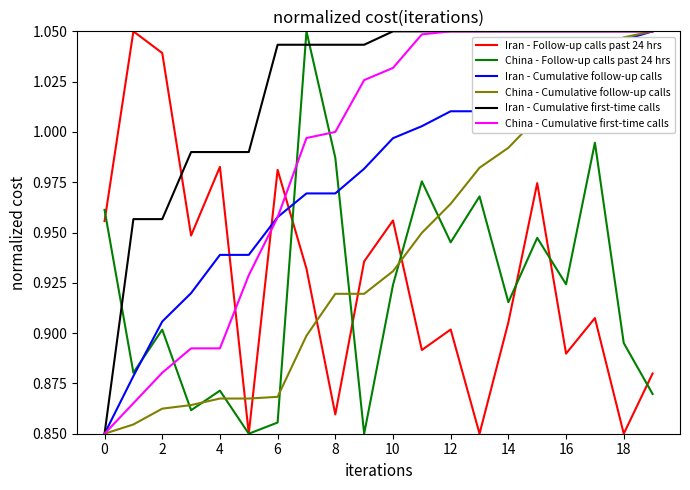

After their last crossing, which series has the higher values: China - Cumulative first-time calls or Iran - Follow-up calls past 24 hrs?

China - Cumulative first-time calls